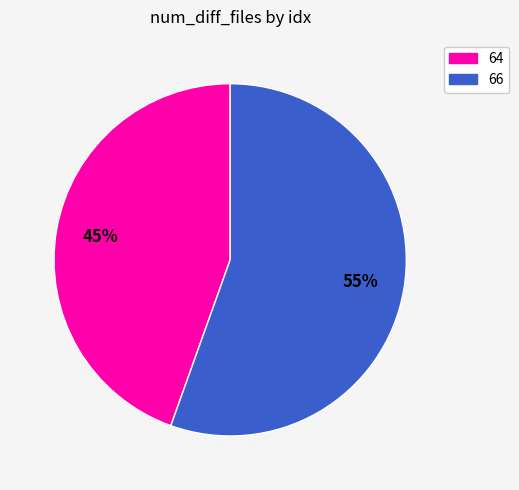

Which category has the smallest portion of the pie?

64